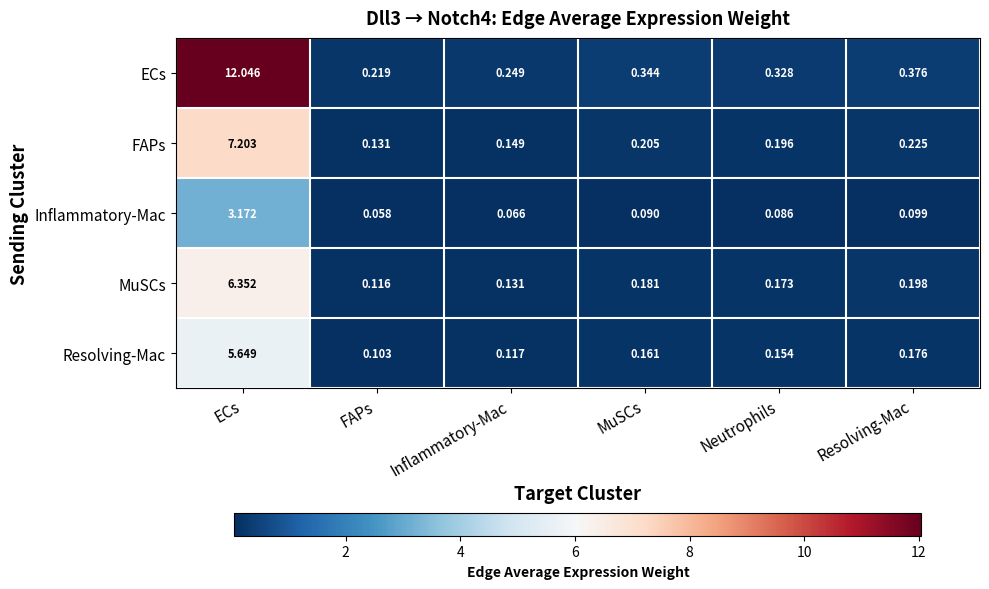

At which label is Inflammatory-Mac closest to 1?

Resolving-Mac